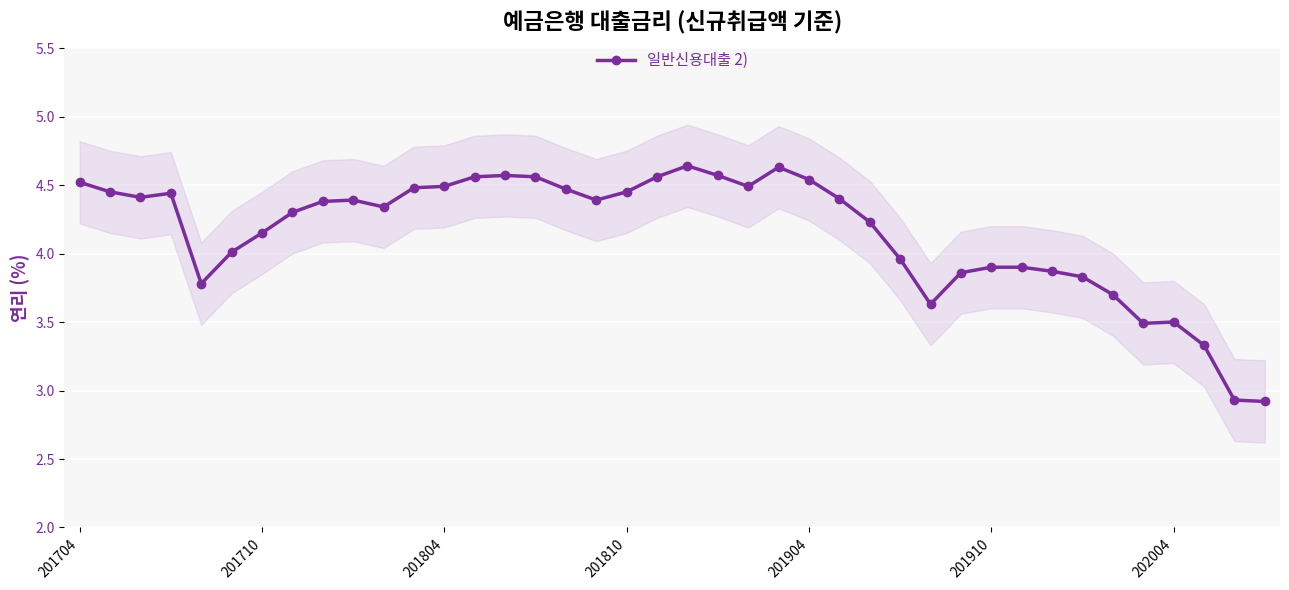

What is the greatest value displayed?

4.6